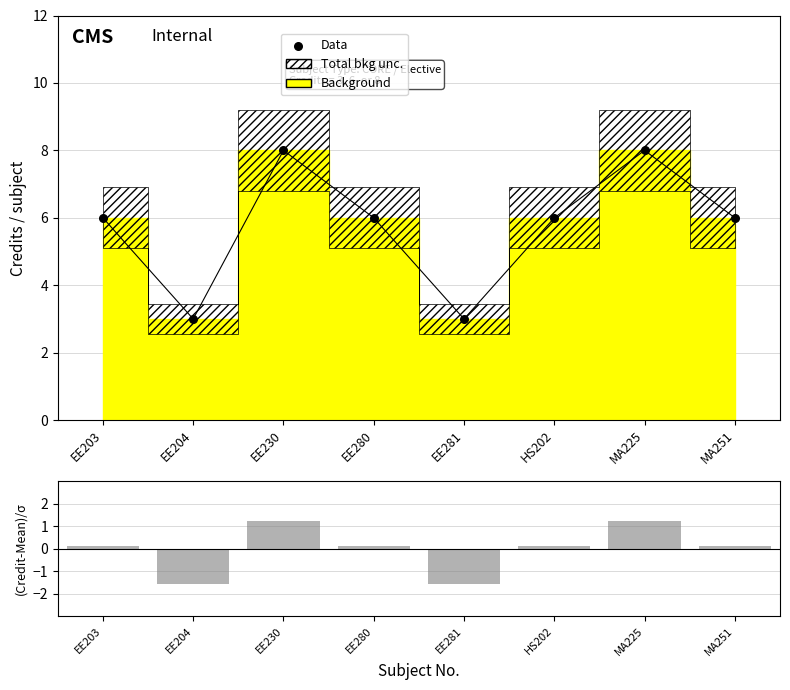

What is the total value across all series at HS202?

6.1